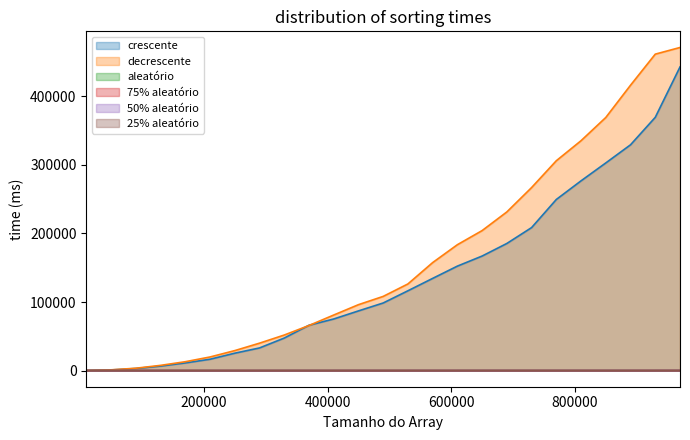

At 530000, list the series in order from smallest to largest.

25% aleatório, 50% aleatório, 75% aleatório, aleatório, crescente, decrescente